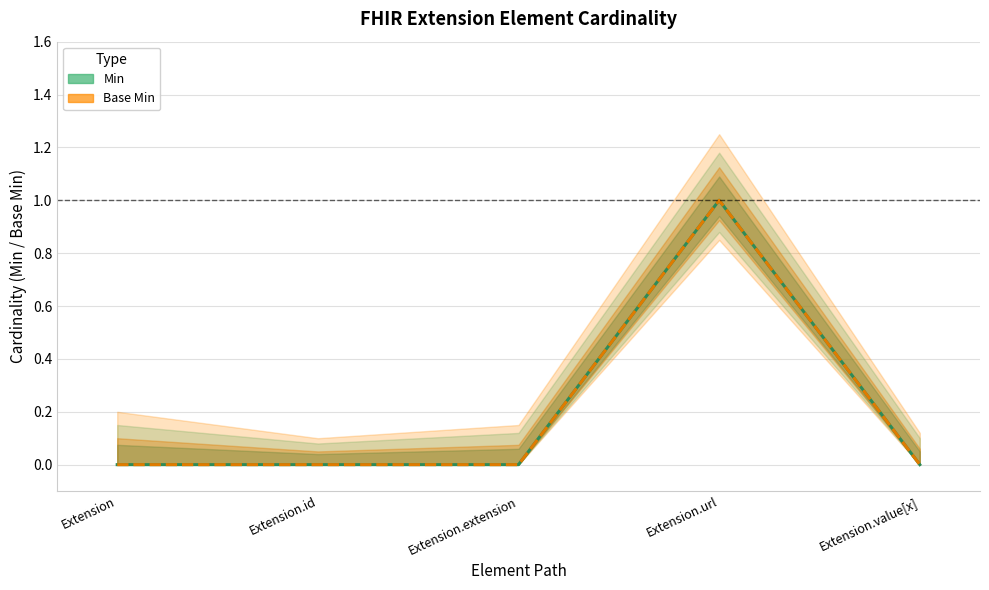

How many Min values are between 0 and 1?

5